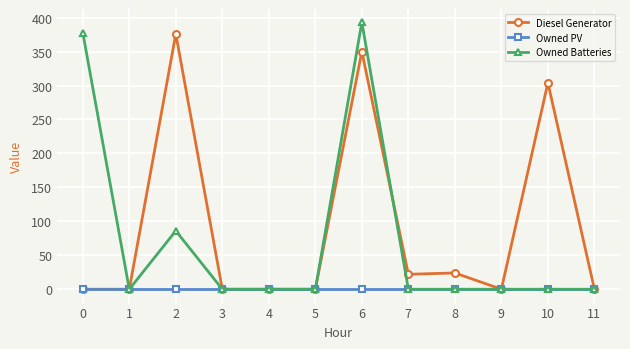

Which series has the largest range (max minus min)?

Owned Batteries